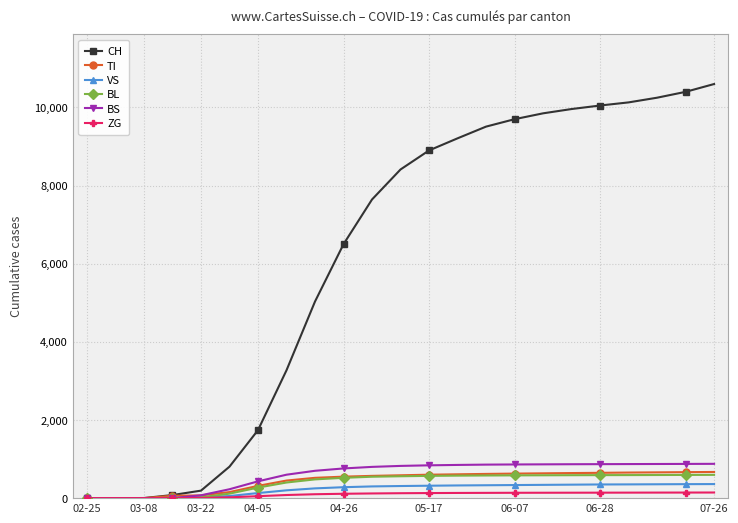

Which series has the widest spread of values?

CH